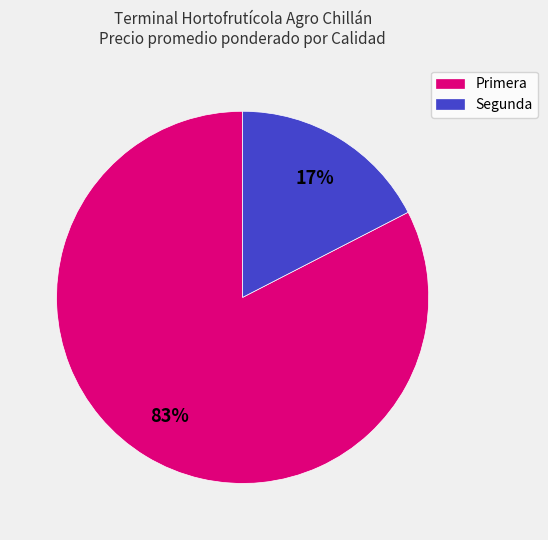

Does Segunda represent more than half of the total?

No